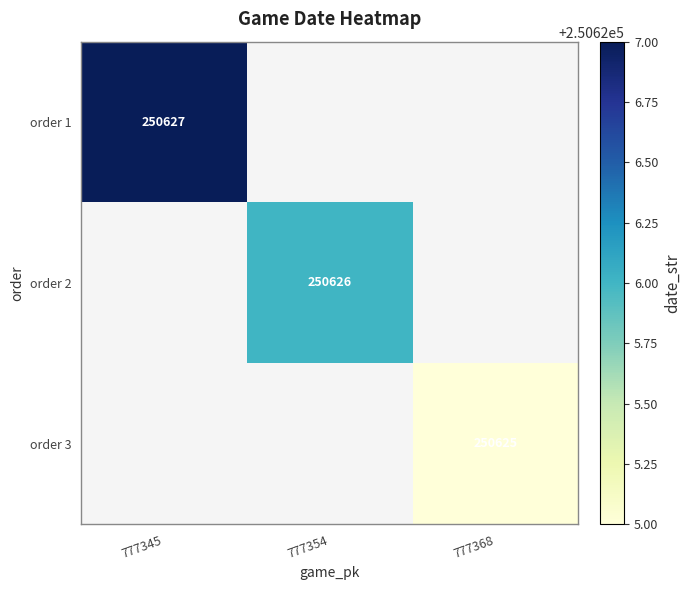

Is it true that order 2 equals 250626 at 777354?

True